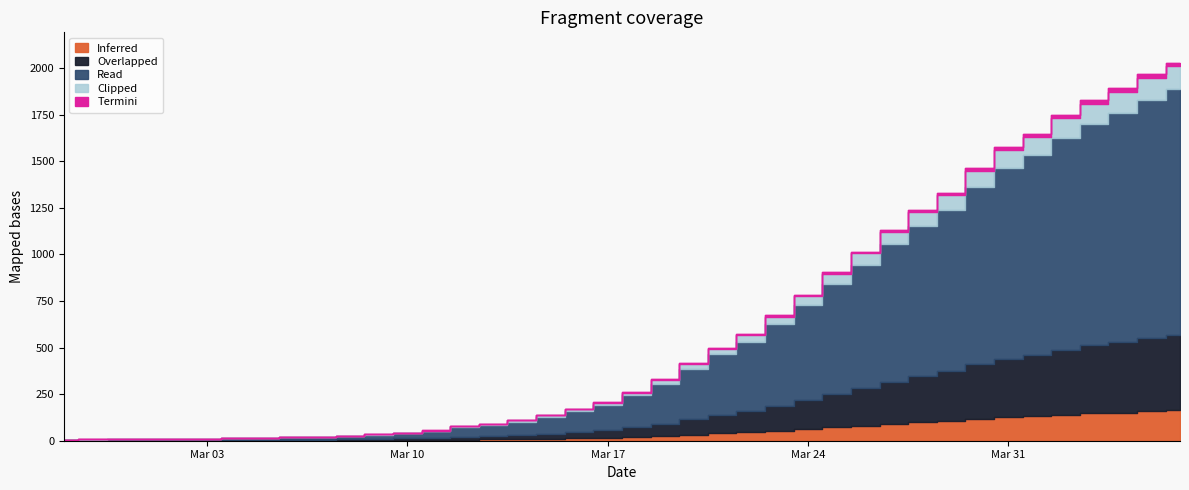

What is the approximate value at 2020-03-02?

10.0